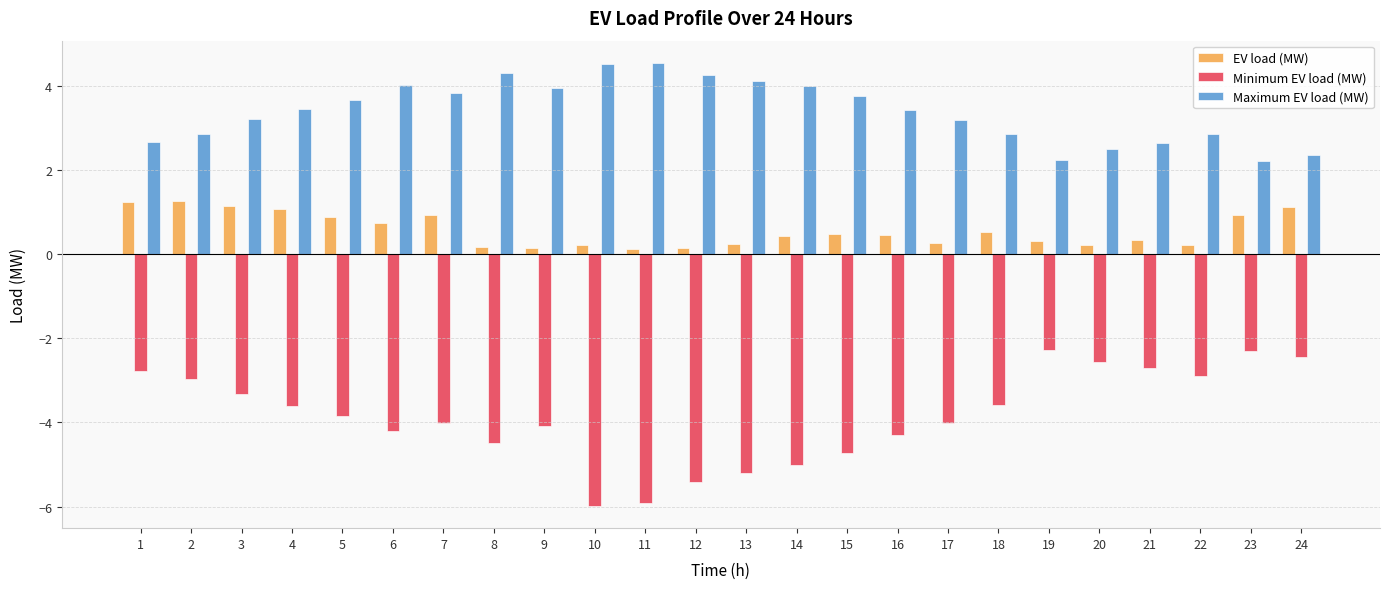

Which series has the widest spread of values?

Minimum EV load (MW)